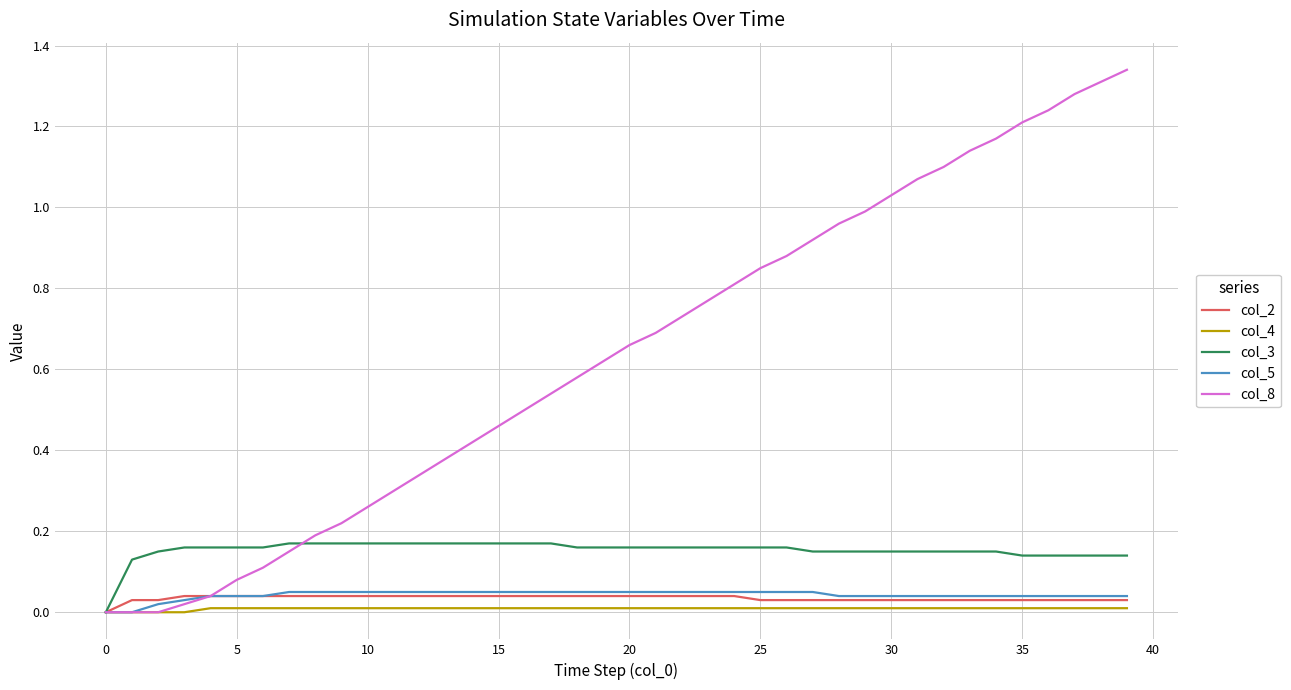

Which series has the largest total across all categories?

col_8